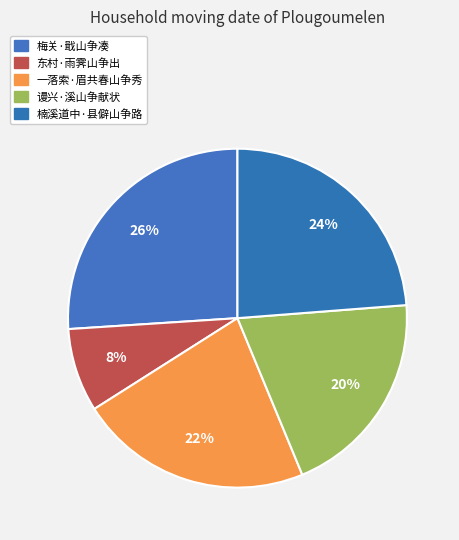

True or false: 楠溪道中·县僻山争路 accounts for 24% of the total.

True